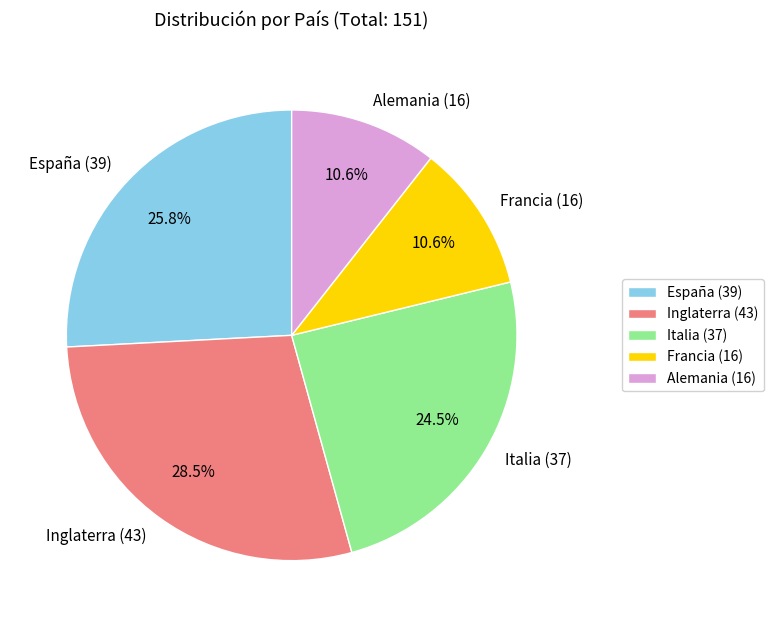

What is the total percentage of Francia and Alemania?

21.2%